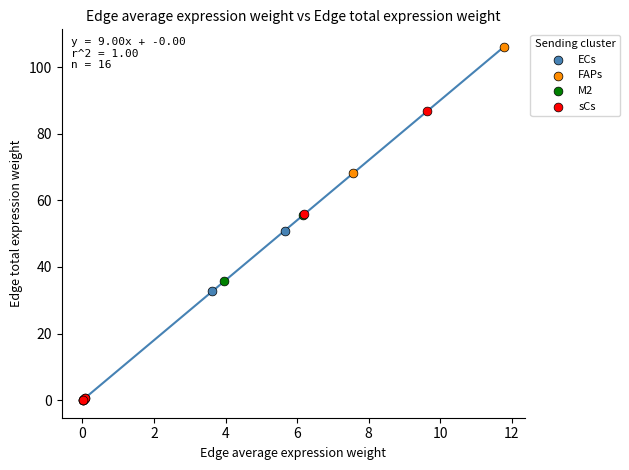

Which series has the widest spread of Y values?

FAPs